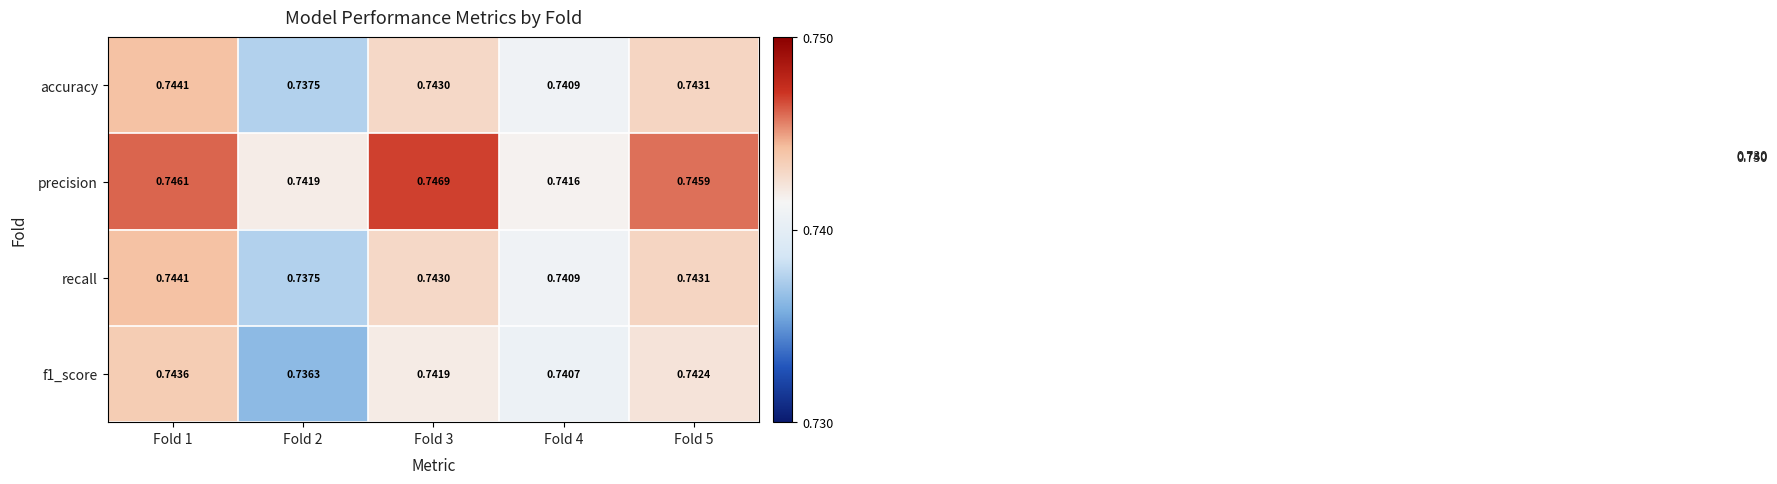

Between Fold 3 and Fold 5, which series saw the biggest shift?

precision